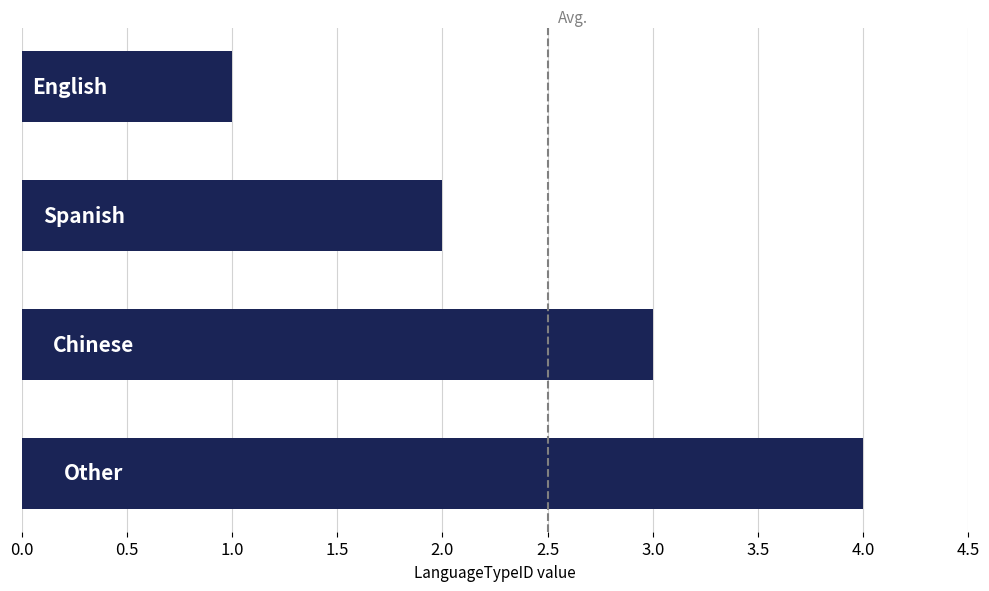

What is the difference between the maximum and minimum values?

3